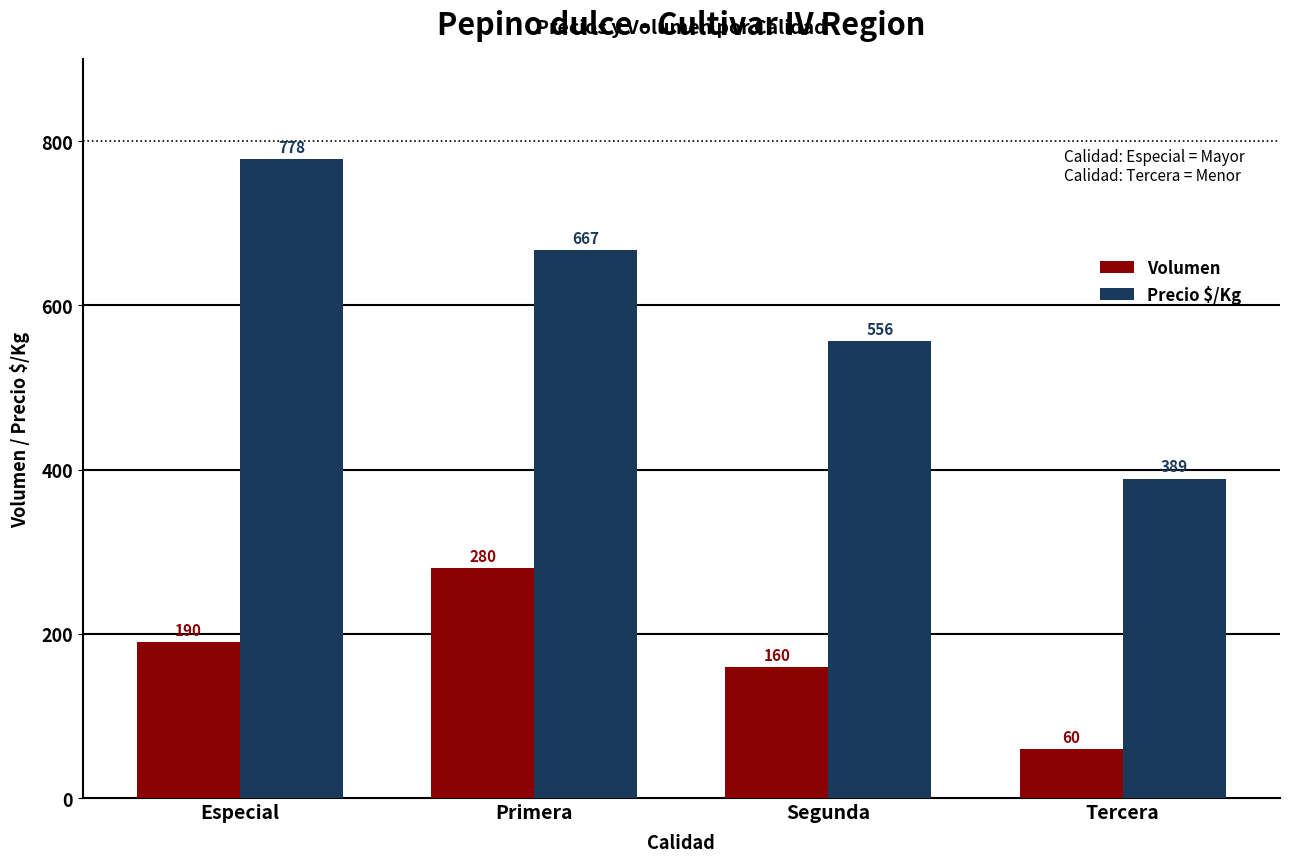

The Precio $/Kg series shows 1091 at Especial. True or false?

False